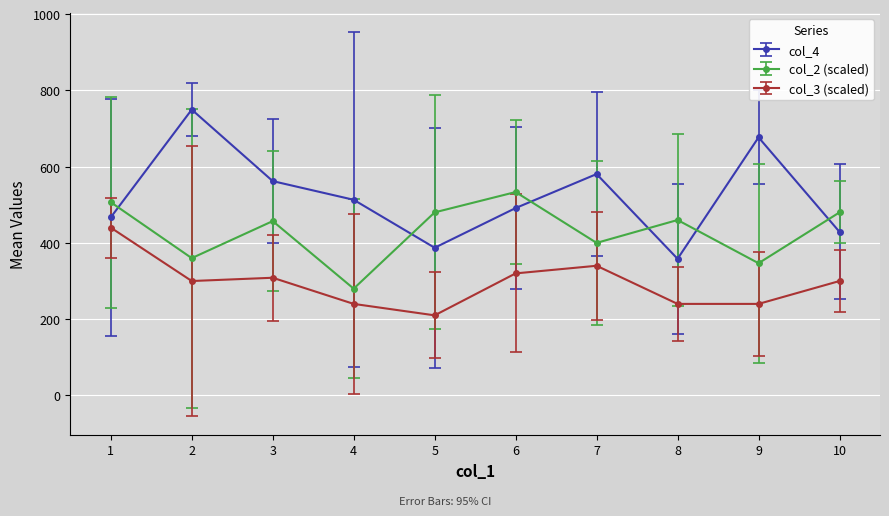

How many interior local valleys does the col_2 (scaled) series have?

4